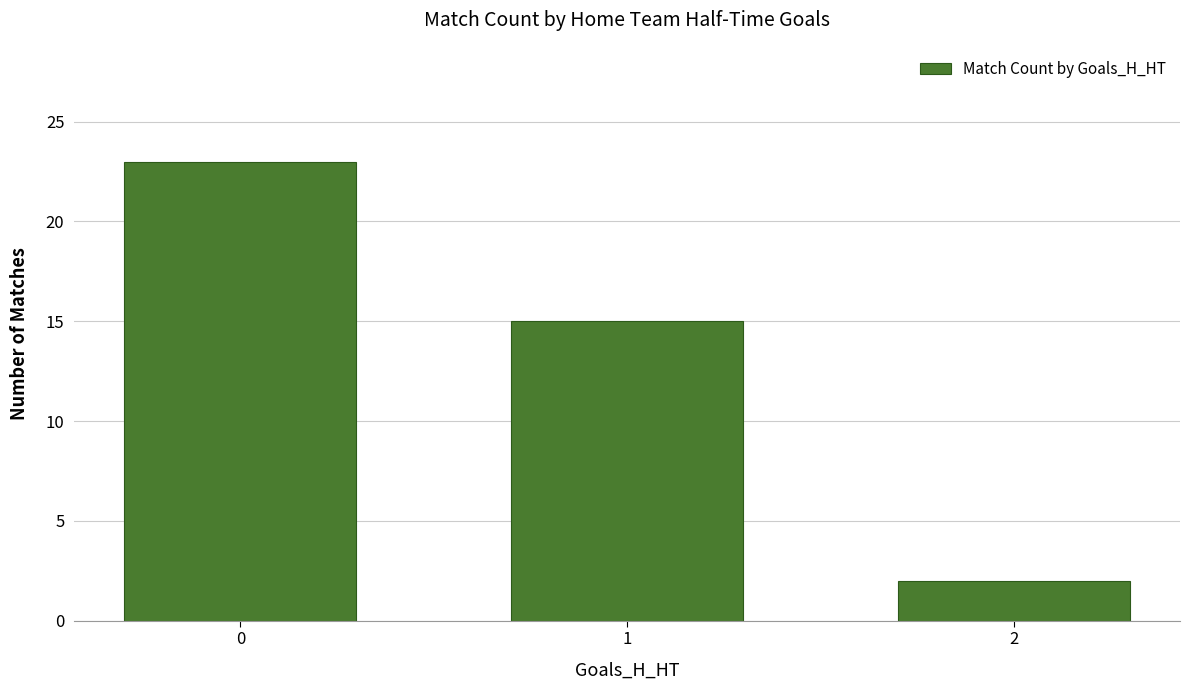

Is it true that the value at 0 is 23?

True